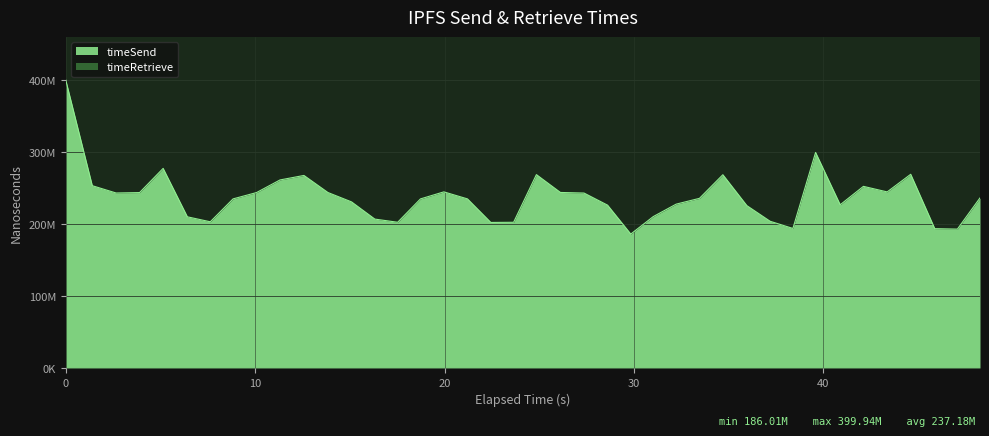

Does the chart have visible grid lines?

Yes